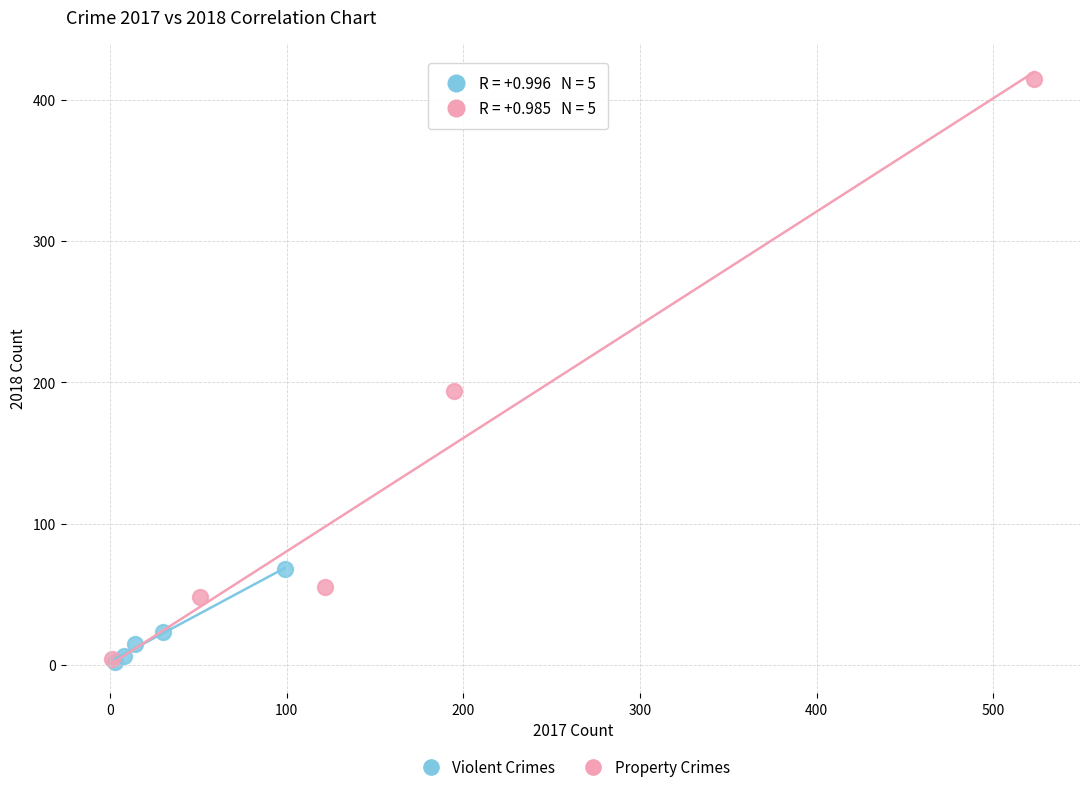

Which series reaches the maximum Y coordinate?

Property Crimes